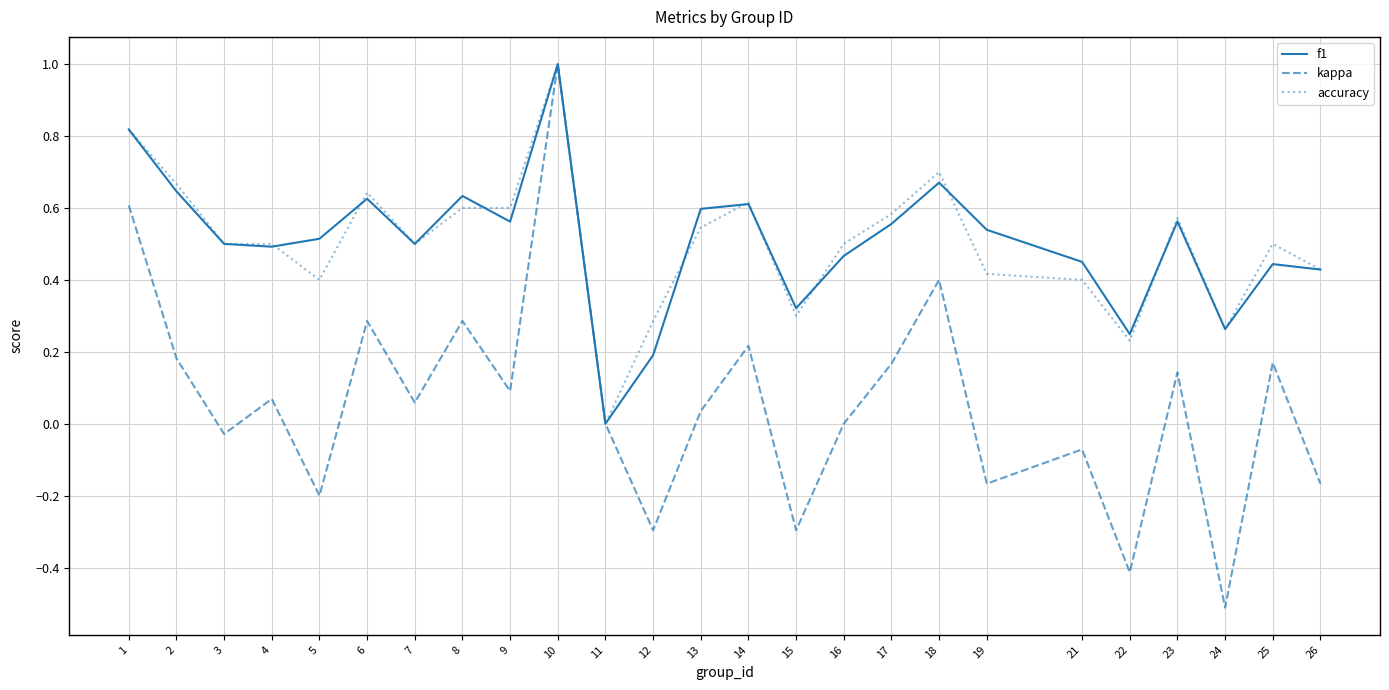

Is the value of f1 at 12 greater than the value of accuracy at 15?

No